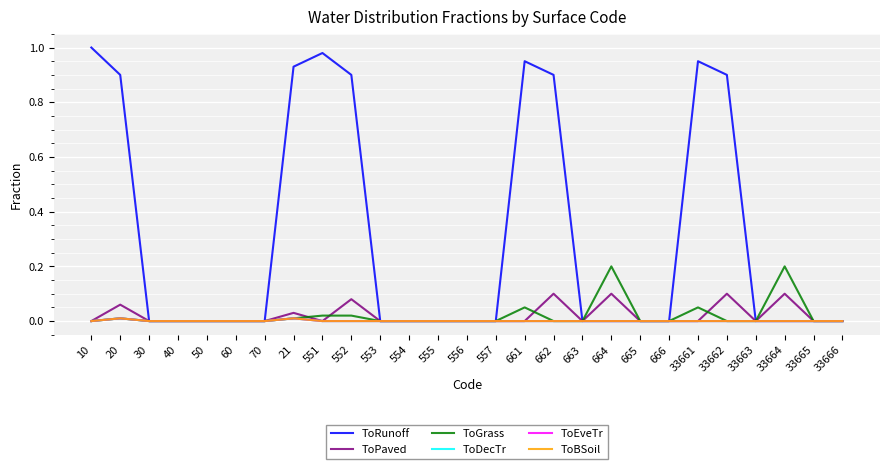

Is this an area chart (filled region under the line)?

No